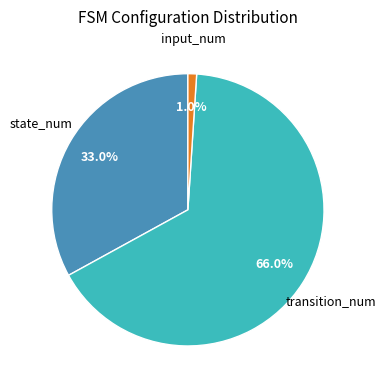

What is the smallest slice in the pie chart?

input_num